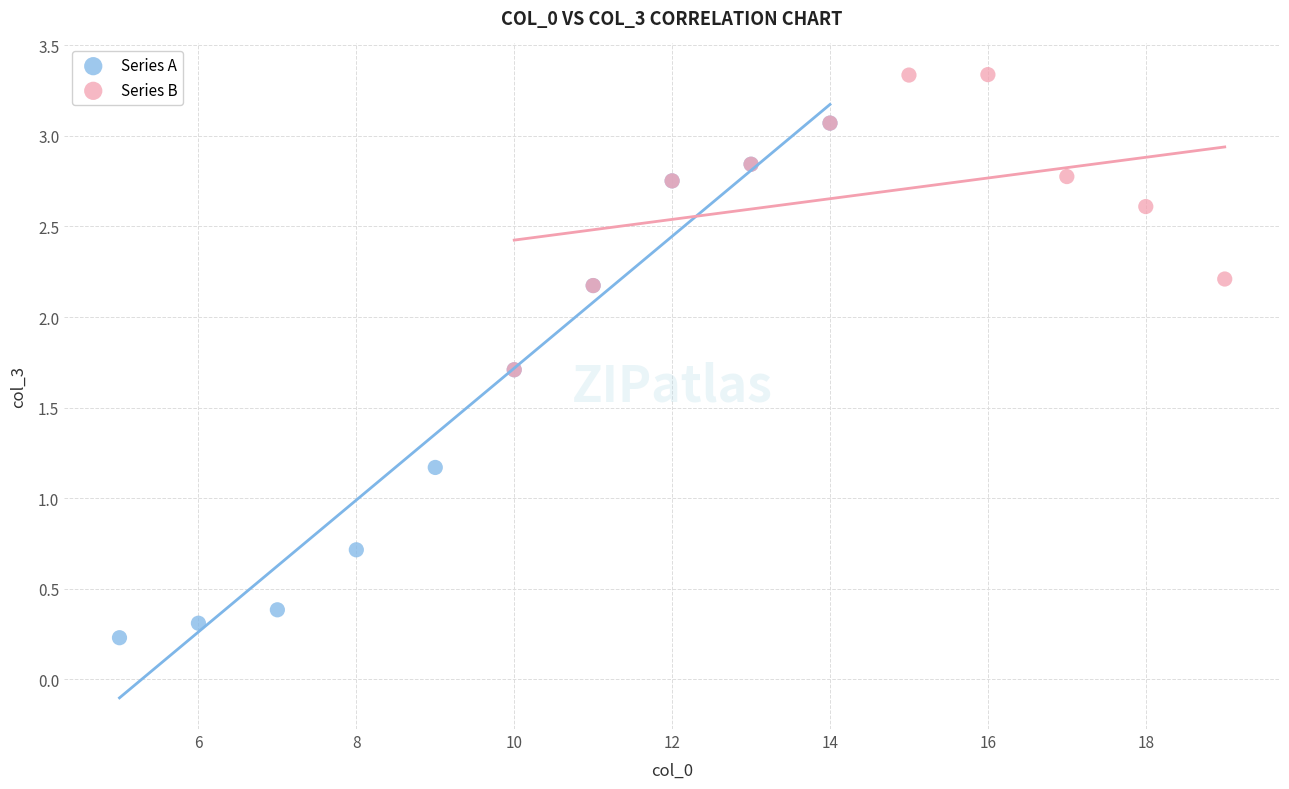

Which series has the widest spread of Y values?

Series A